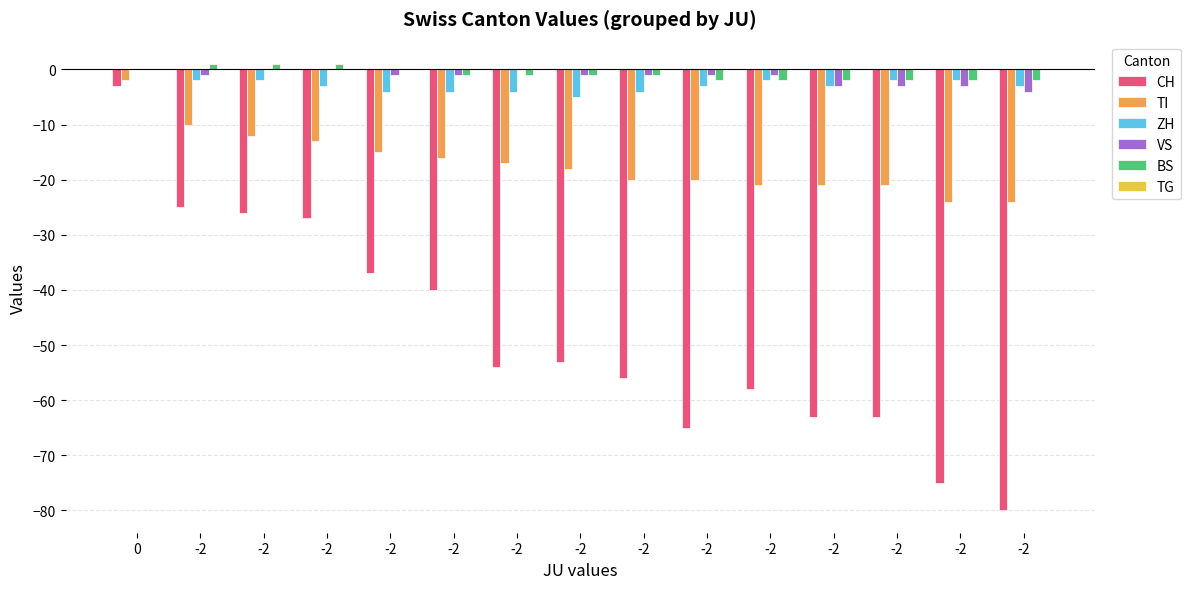

What is the average value of the CH series?

-48